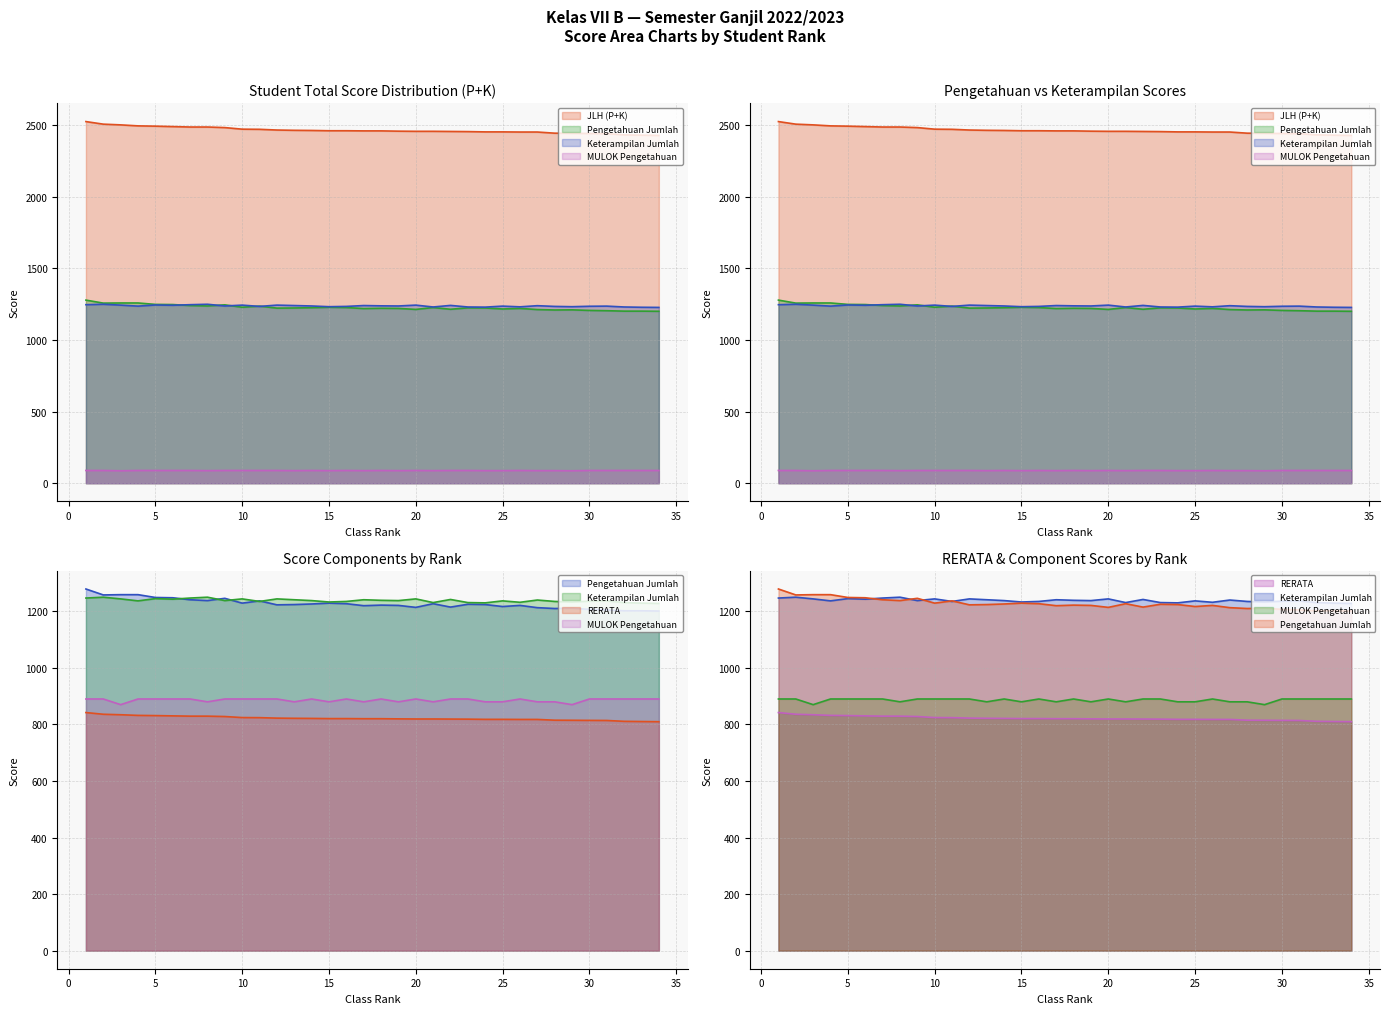

Is it true that RERATA equals 819.3 at 21?

True